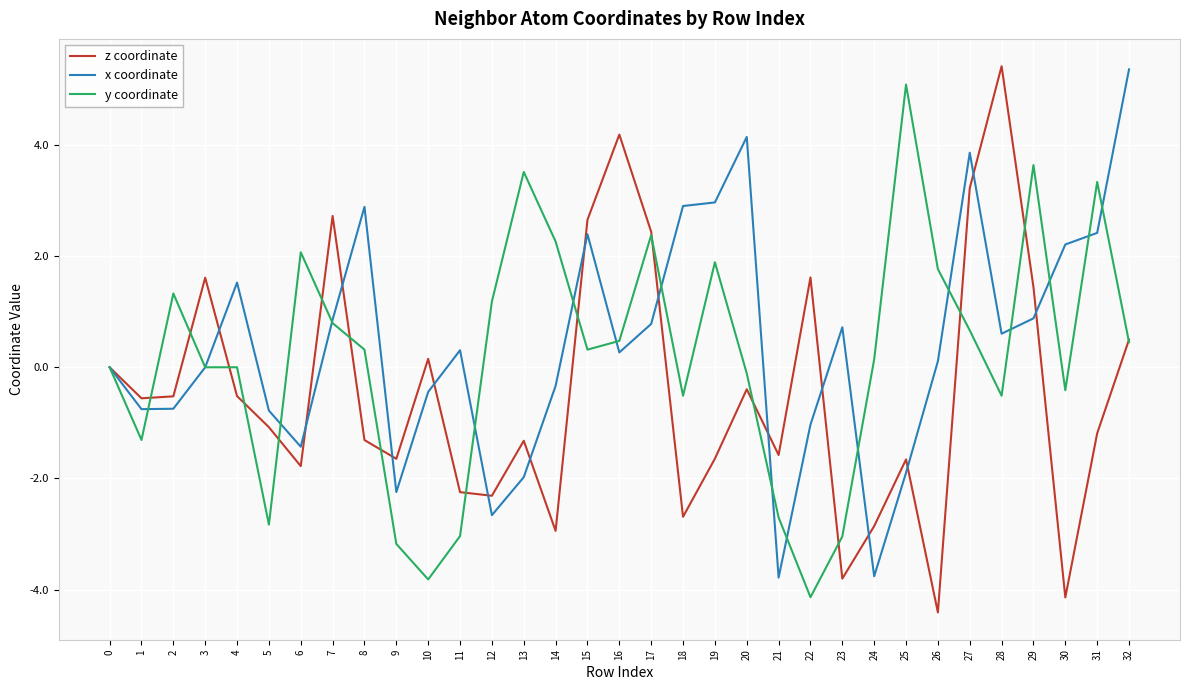

How many lines are shown in the chart?

3